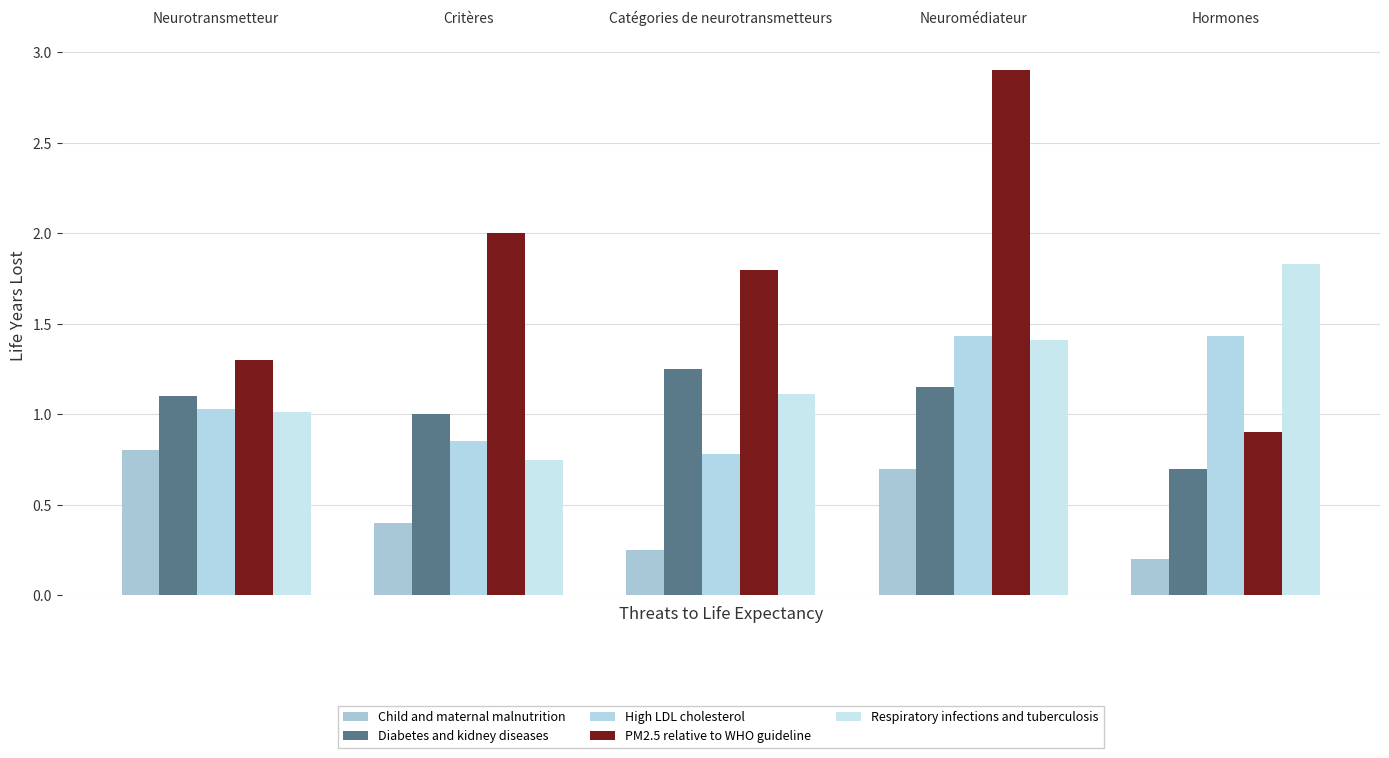

What is the average value of the Diabetes and kidney diseases series?

1.0